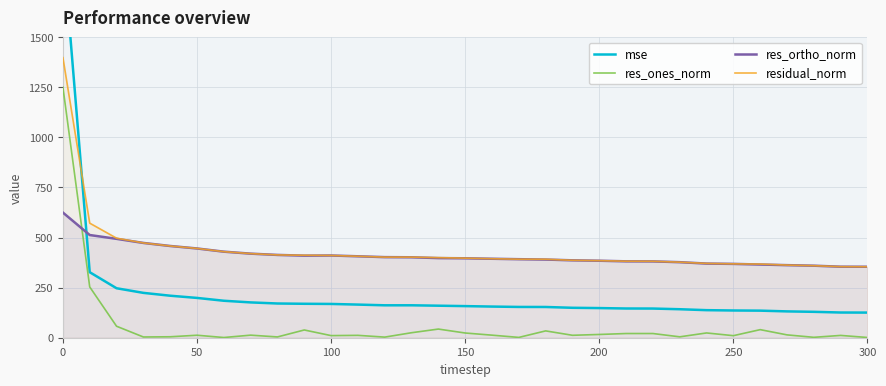

Does the chart have visible grid lines?

Yes